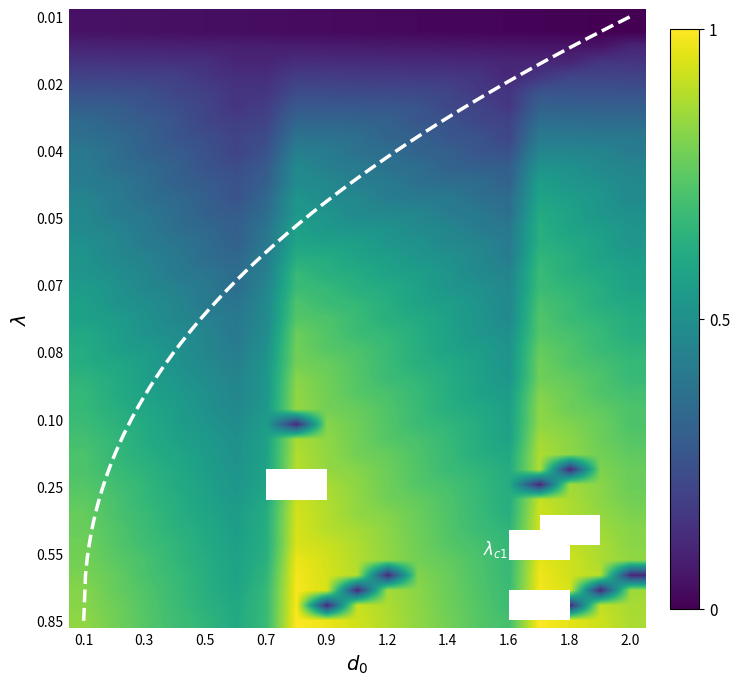

Is this an area chart (filled region under the line)?

No